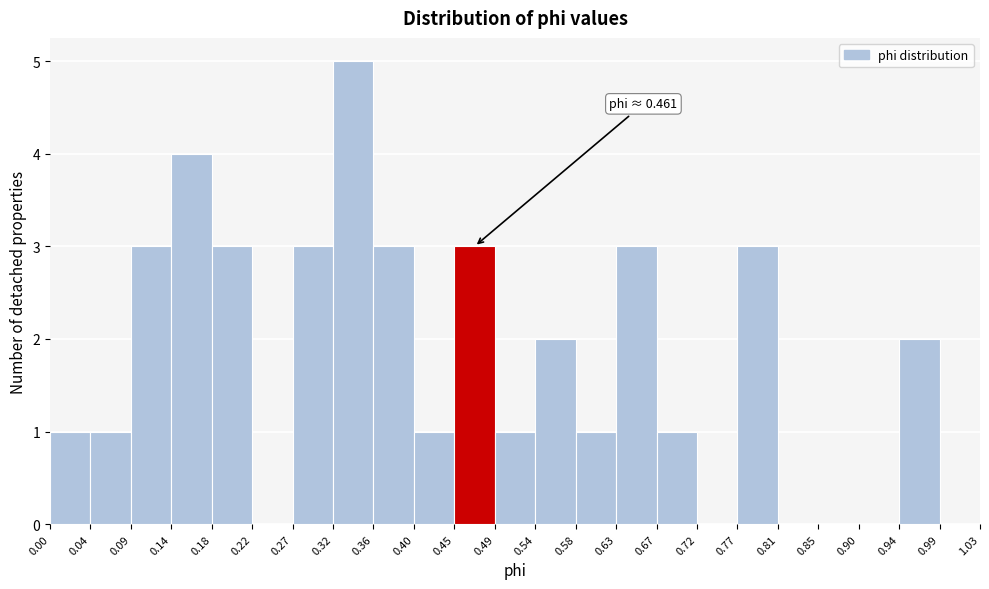

Over which range of the x-axis is the bar tallest?

0.32 to 0.36